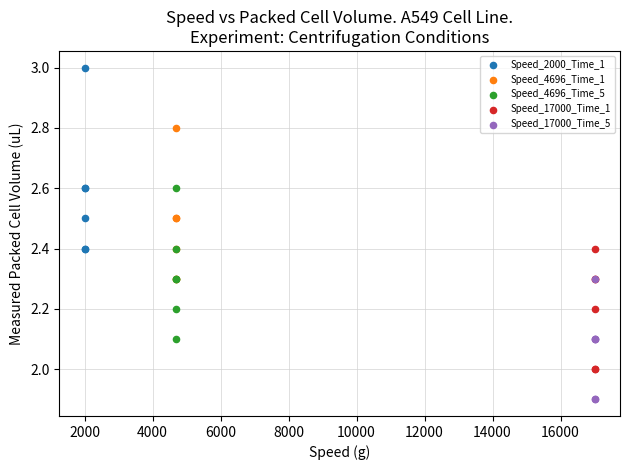

Which series reaches the maximum Y coordinate?

Speed_2000_Time_1